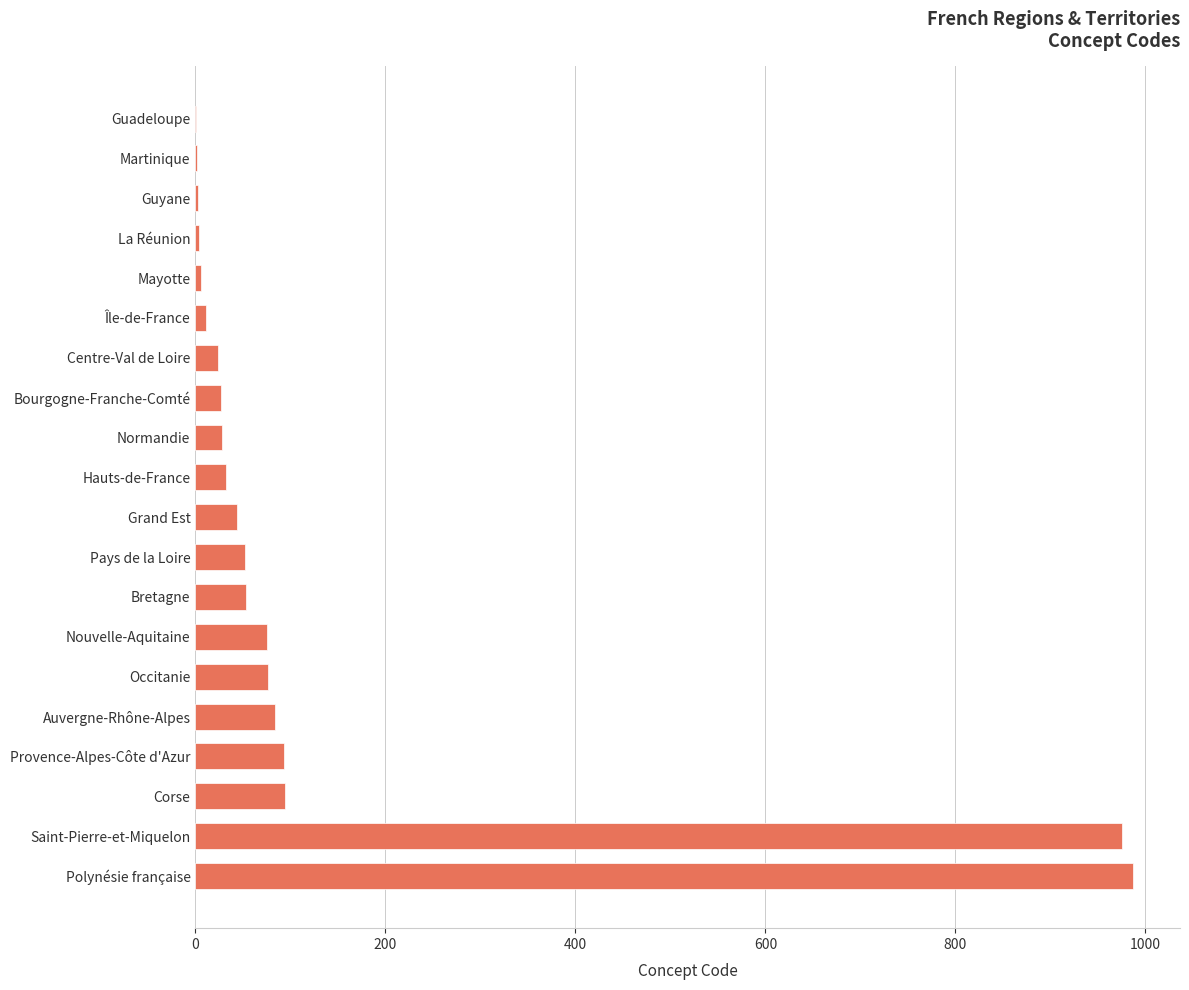

The value at Nouvelle-Aquitaine is 75. True or false?

True